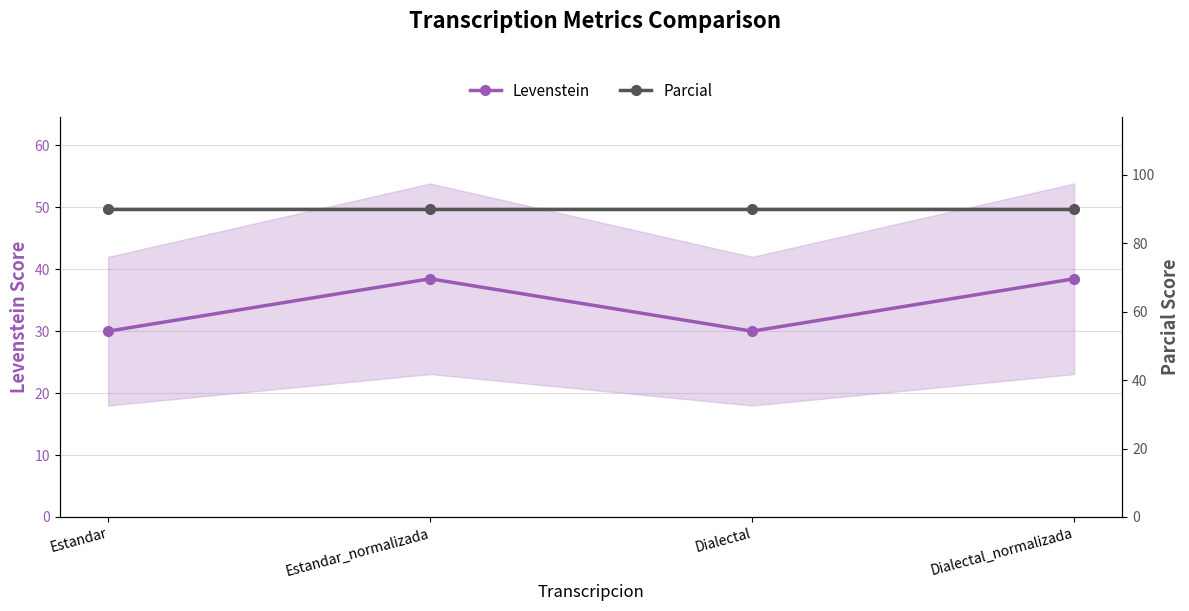

Is the value of Levenstein at Dialectal greater than the value of Parcial at Estandar?

No